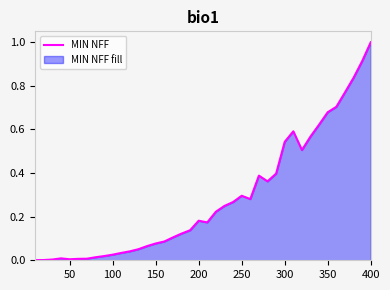

The value at 350 is 1.1. True or false?

False